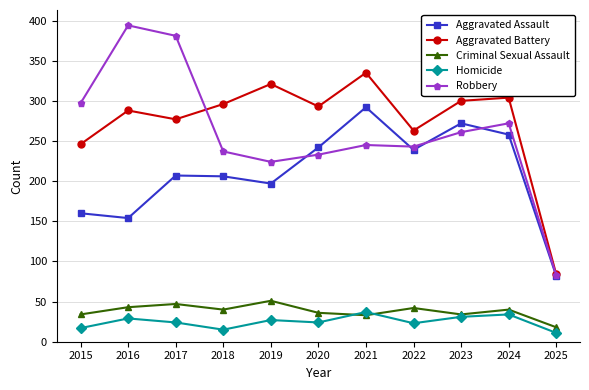

Between 2021 and 2025, which series saw the biggest shift?

Aggravated Battery